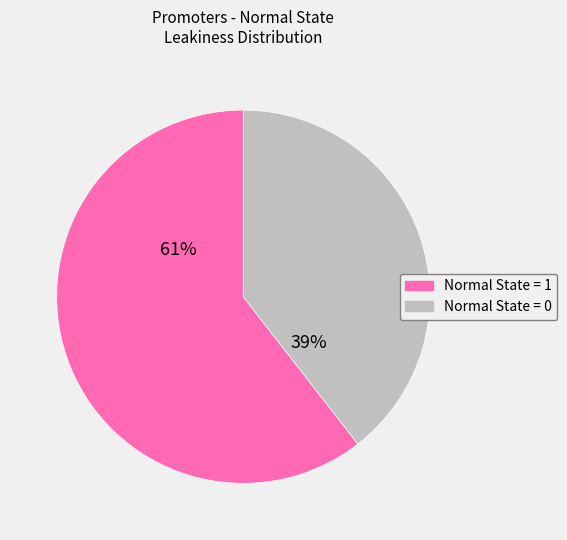

Is there a majority slice in this chart?

Yes